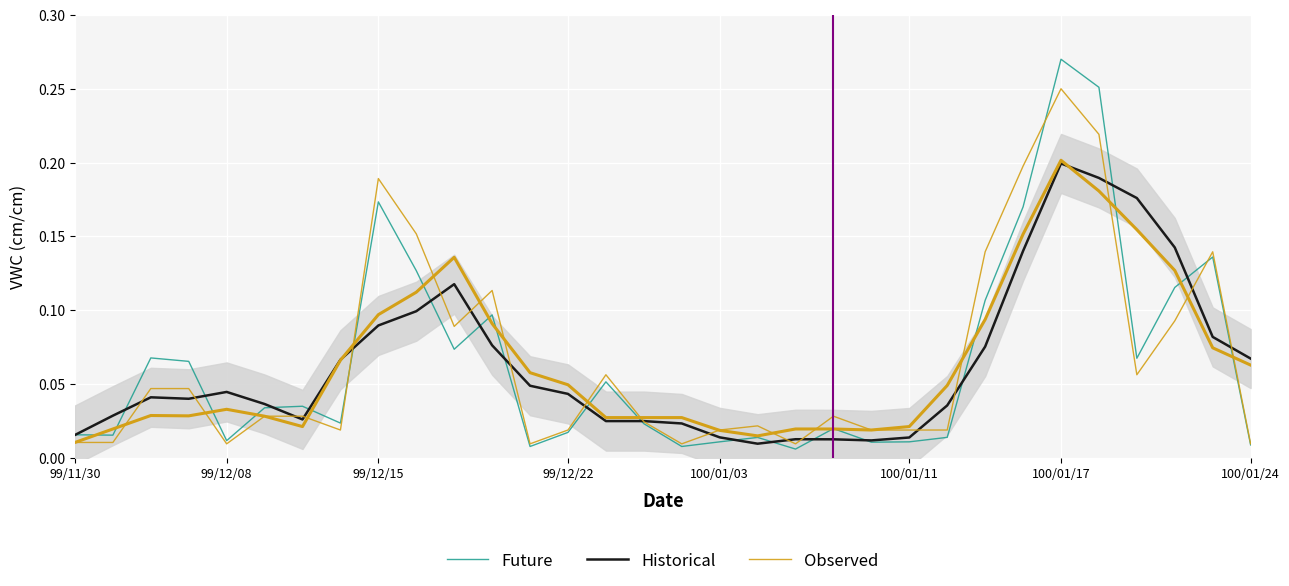

What is the difference between the second highest and minimum values in the Historical series?

0.2